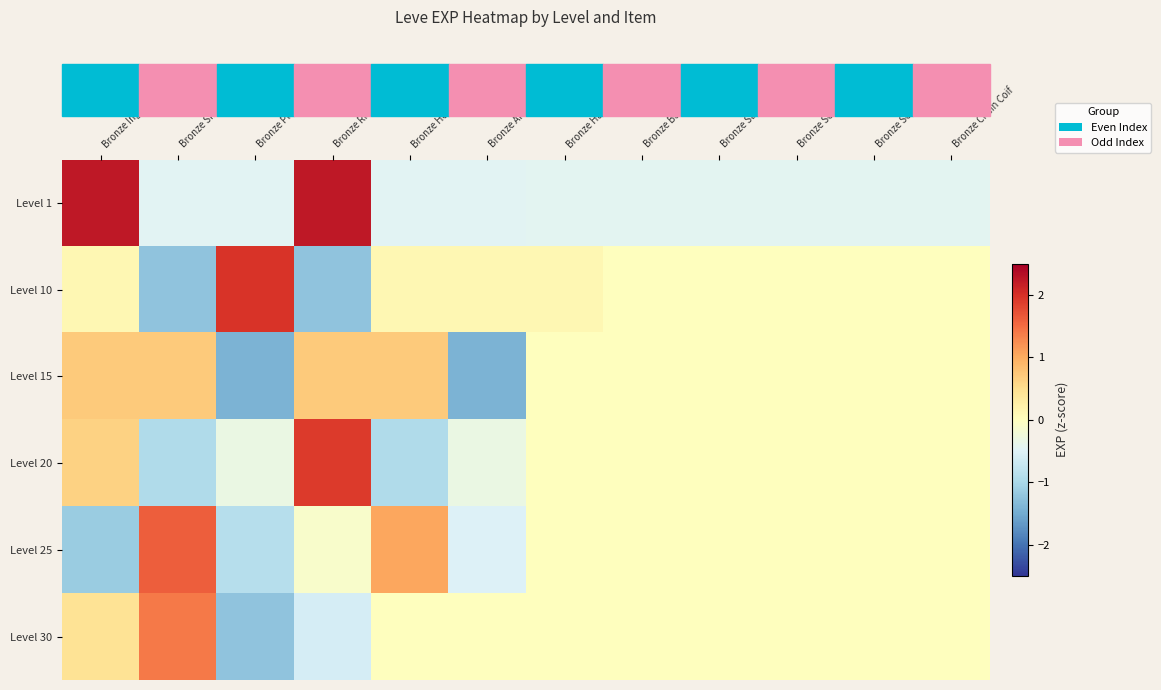

What is the total value across all series at Bronze Rivets?

2.9